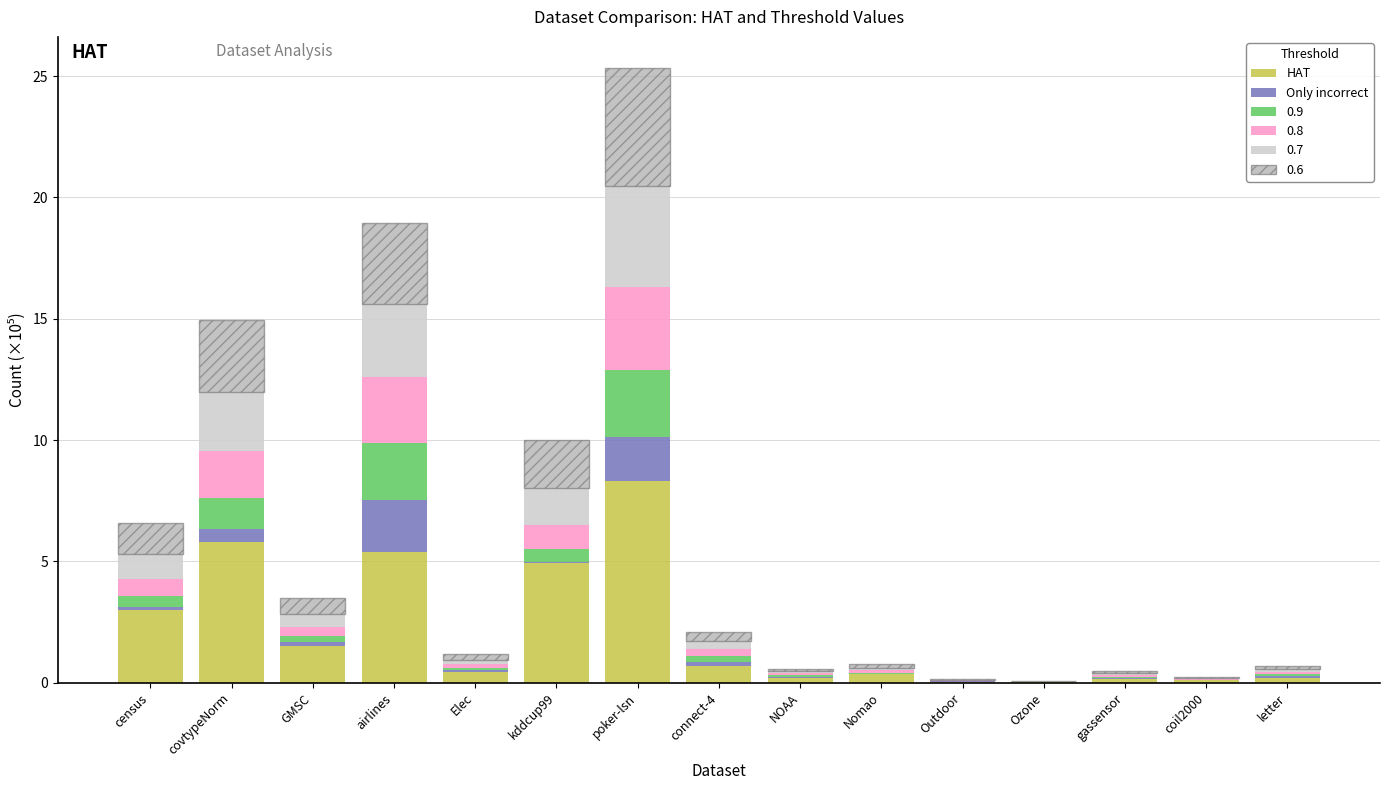

What is the sum of all HAT values?

31.1